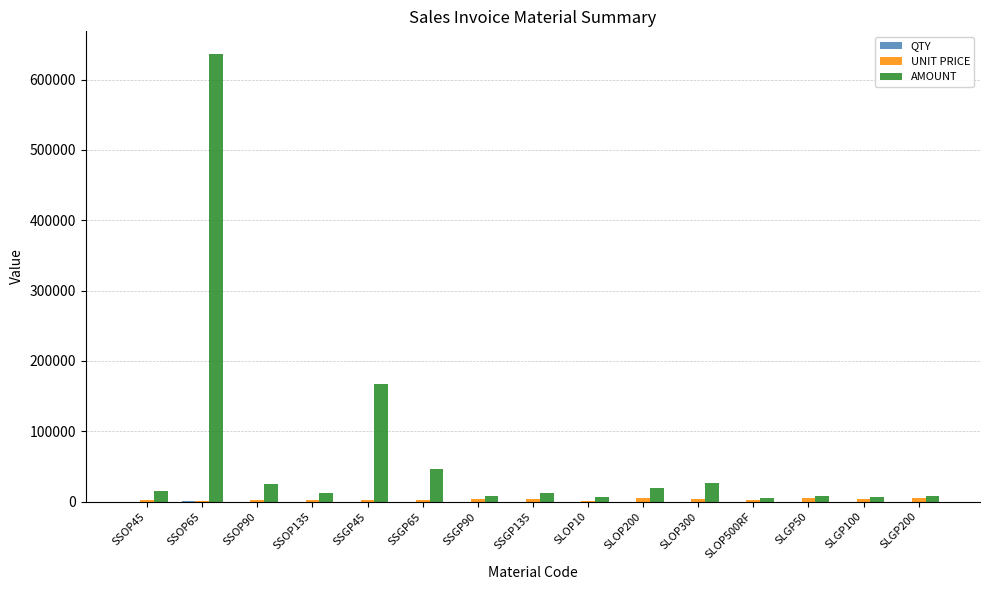

What is the total value across all series at SSGP65?

47742.9